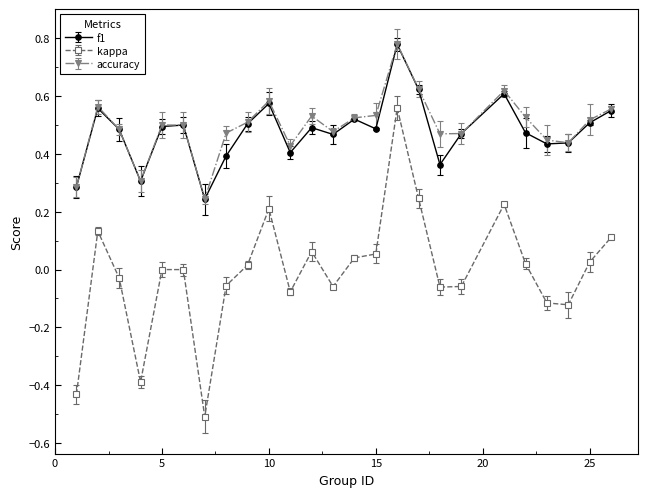

What is the minimum value shown in the chart?

-0.5